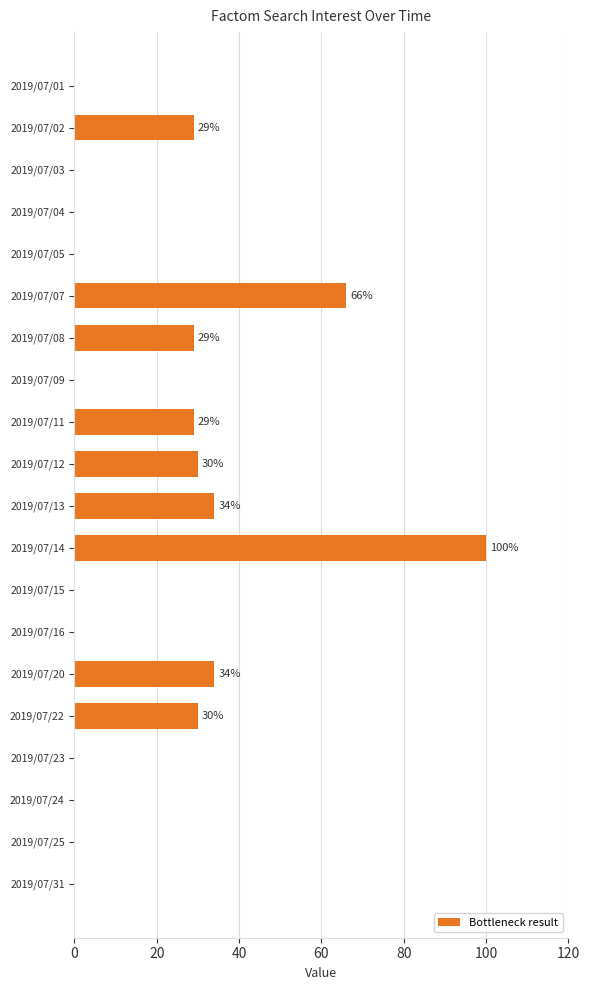

Count the number of categories in the chart.

20